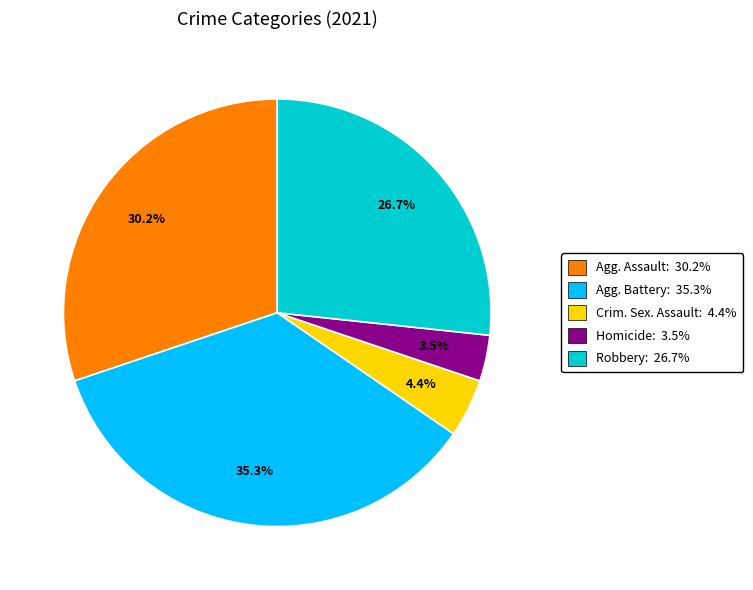

Combined, do Agg. Battery: 35.3% and Agg. Assault: 30.2% account for over 50%?

Yes